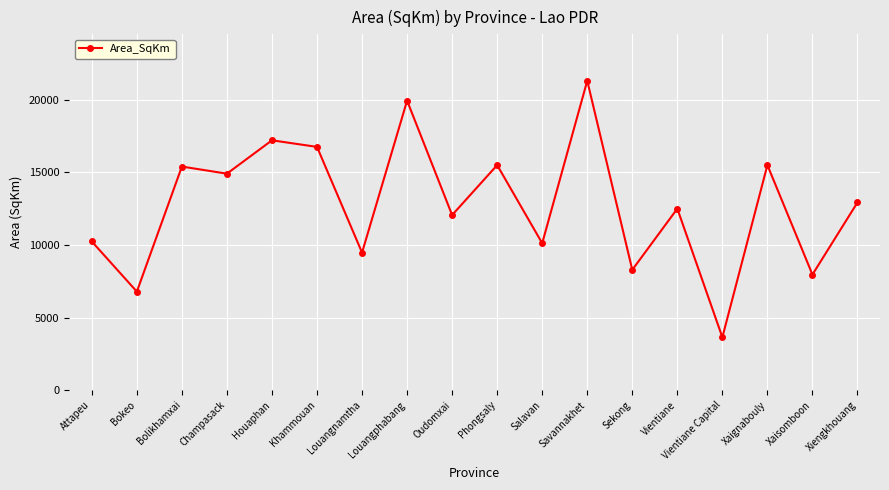

What is the label of the 1st point from the left?

Attapeu